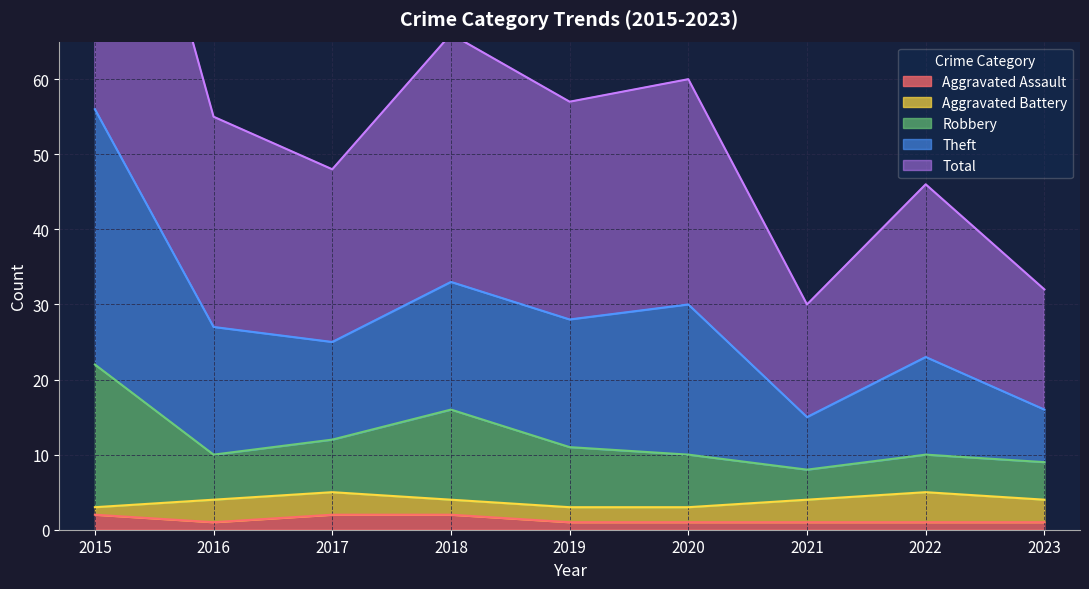

What is the difference between the Total values at 2018 and 2020?

3